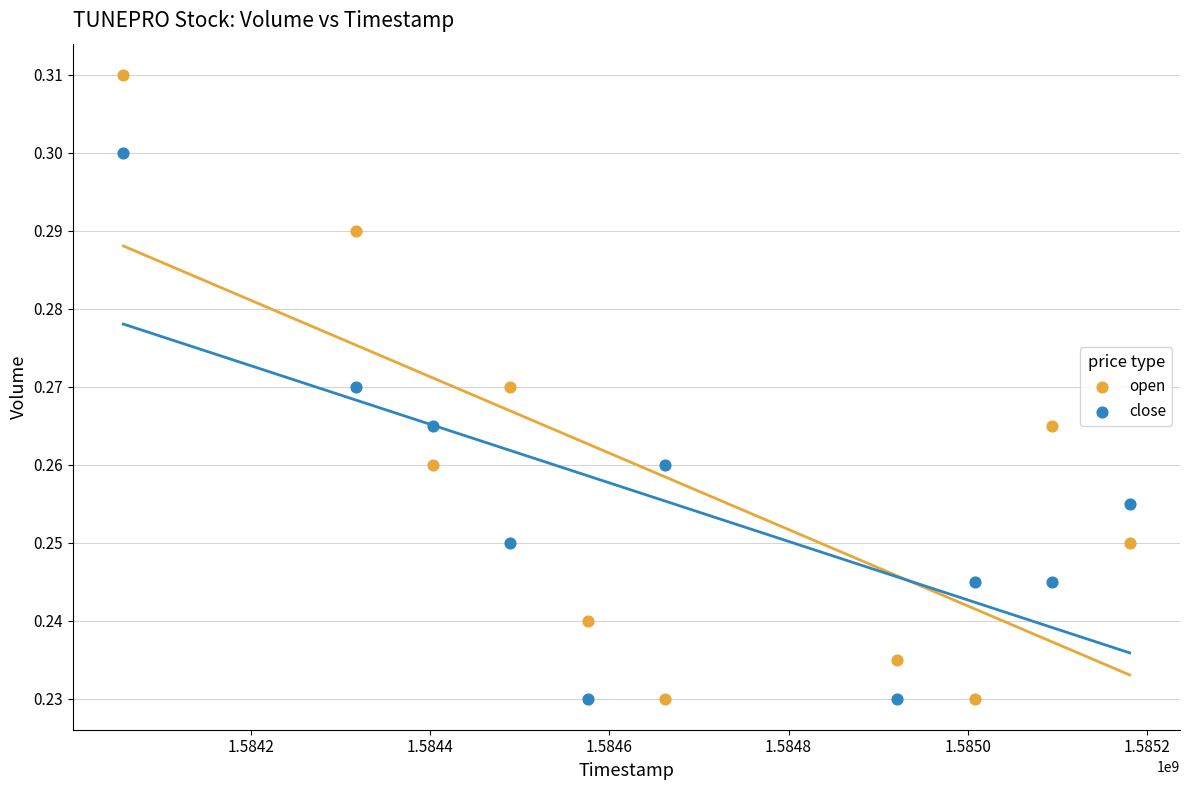

Which series has the largest Y range (max minus min)?

open